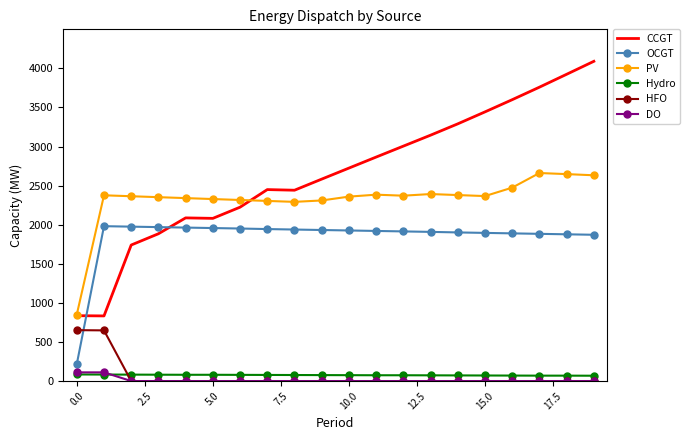

What is the sum of all OCGT values?

36810